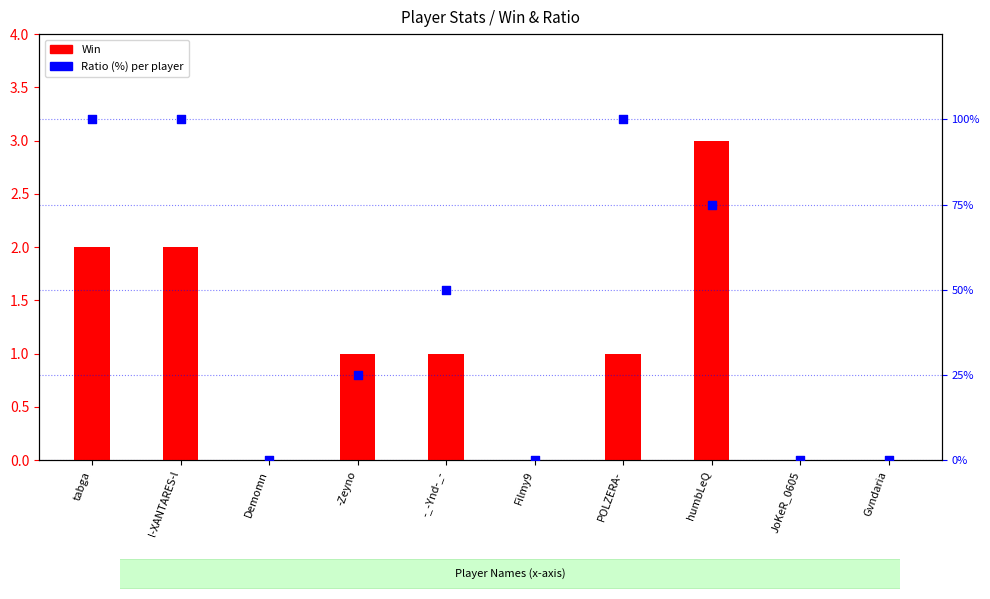

At which category is the sum across all series the highest?

tabga